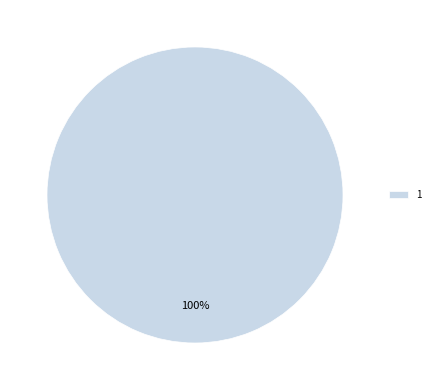

The 1 slice represents 91% of the pie. True or false?

False